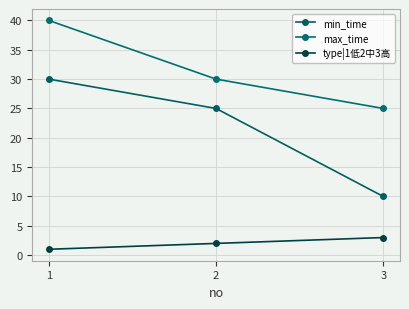

How many lines are shown in the chart?

3